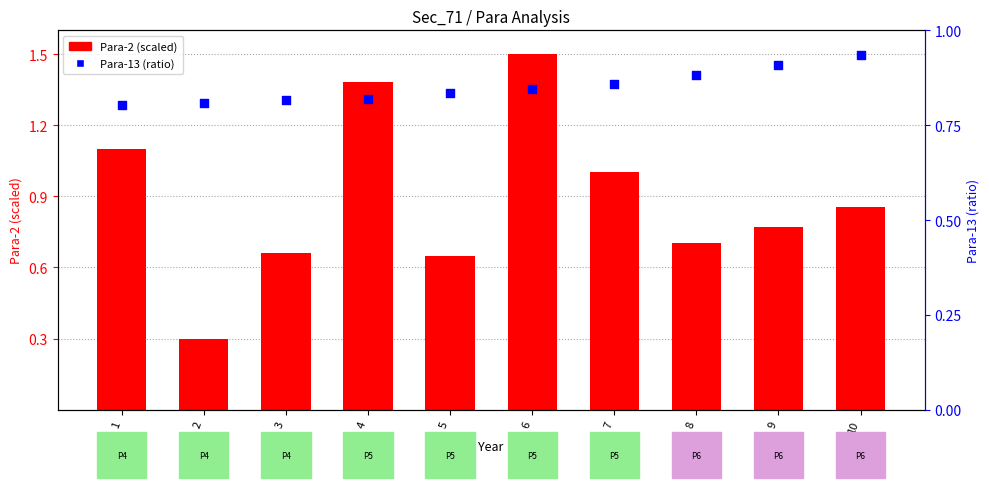

What are all the series names shown in the legend?

Para-2 (scaled), Para-13 (ratio)